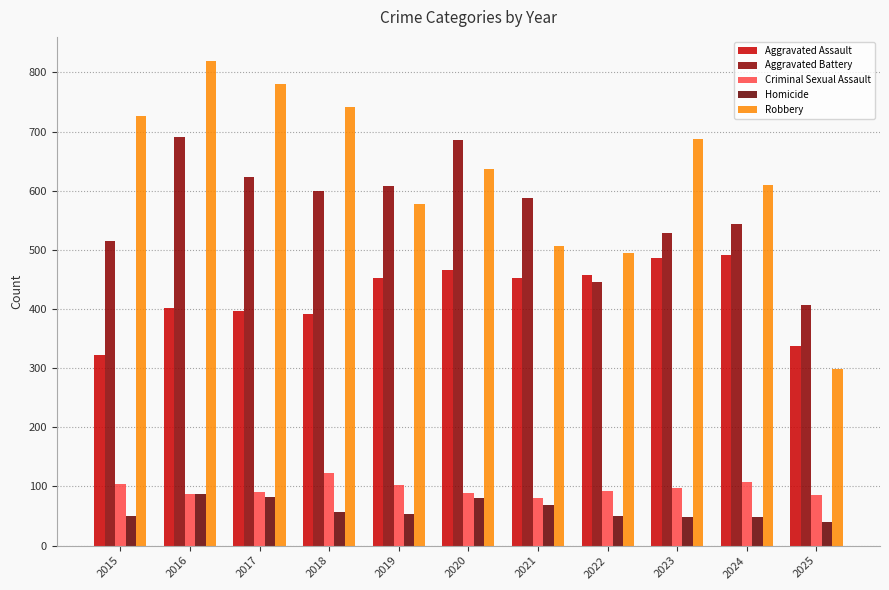

What is the maximum value shown in the chart?

819